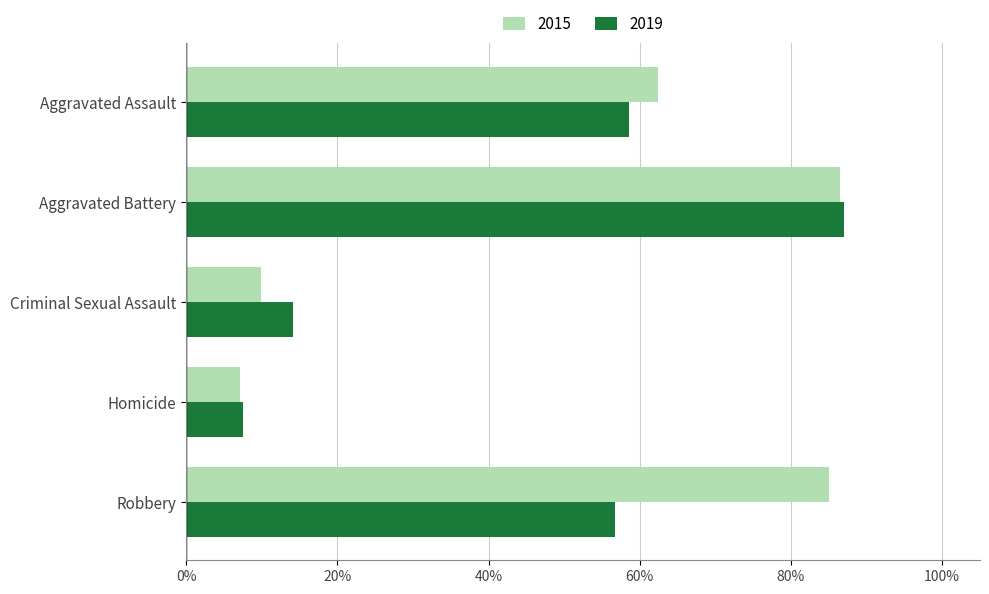

Is it true that 2015 equals 325 at Aggravated Battery?

False